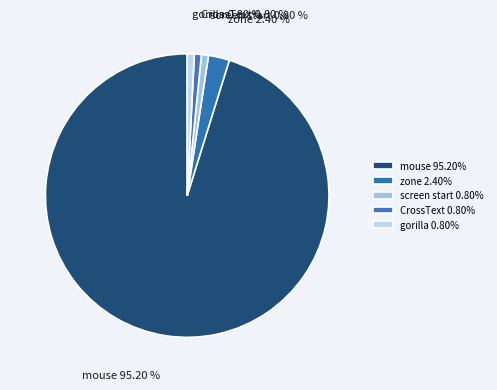

Is the sum of zone and gorilla greater than half?

No